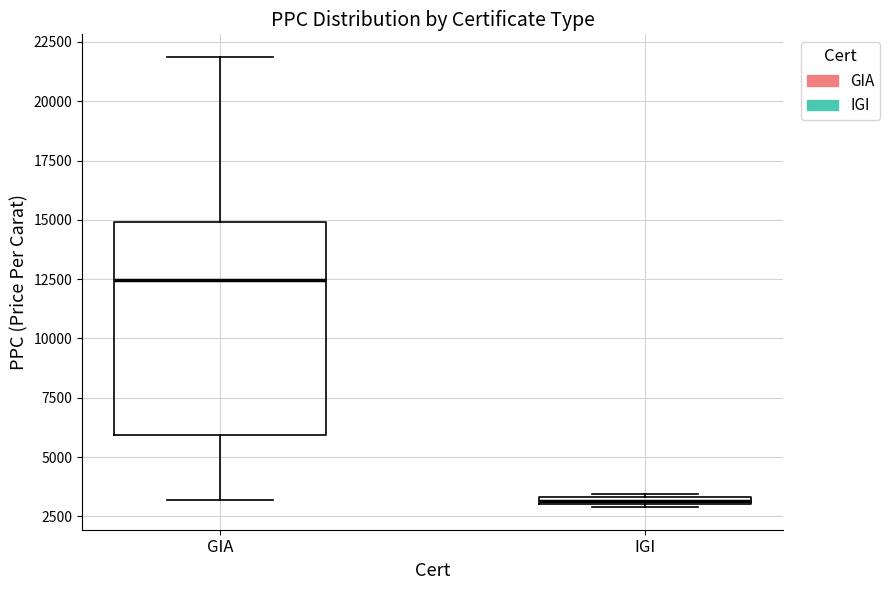

Where is the lower edge of the box for GIA on the y-axis? The values are not printed on the chart, so give them approximately, as read against the axis.

6000